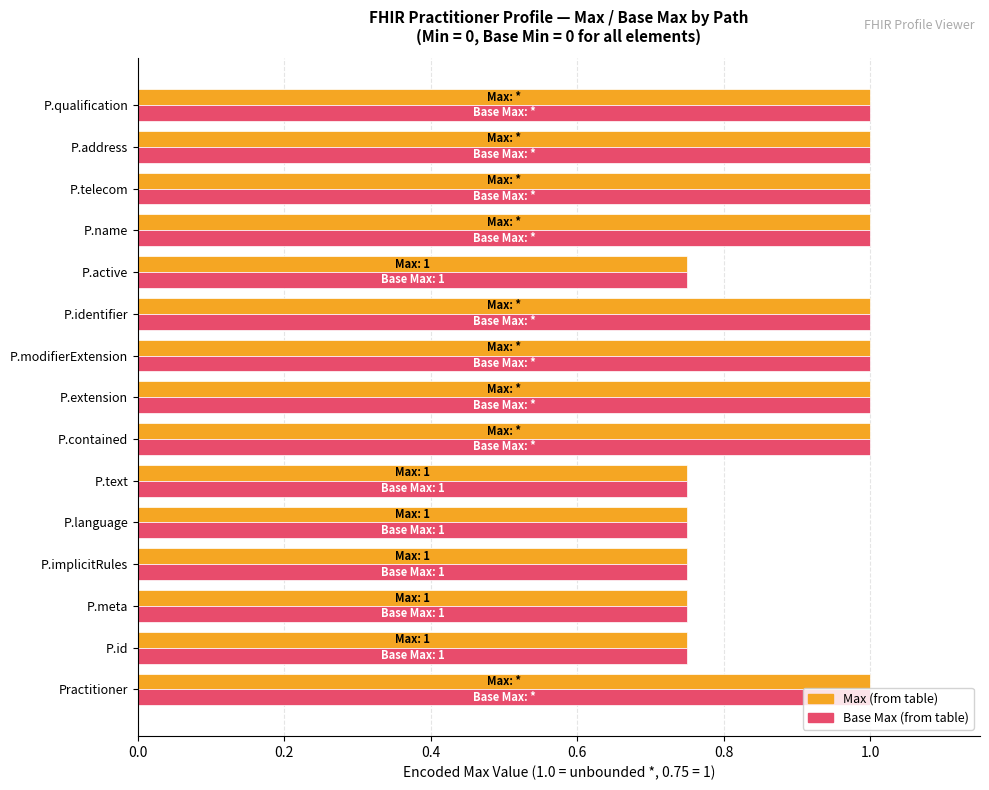

What is the maximum value shown in the chart?

1.0